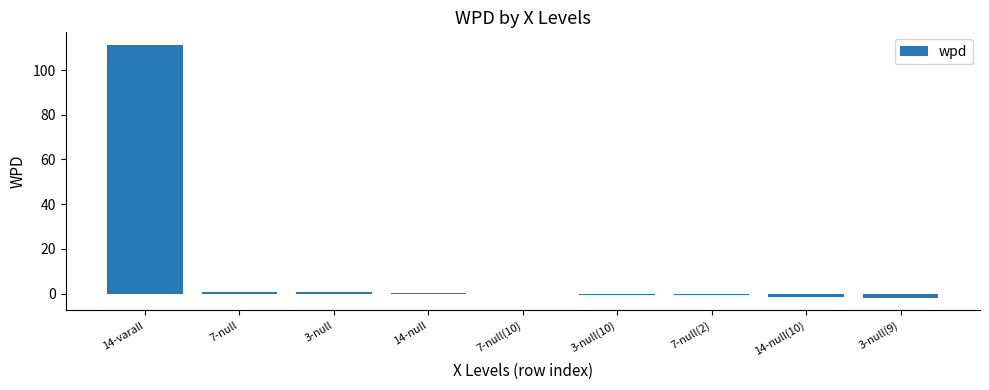

What is the maximum value shown in the chart?

111.2